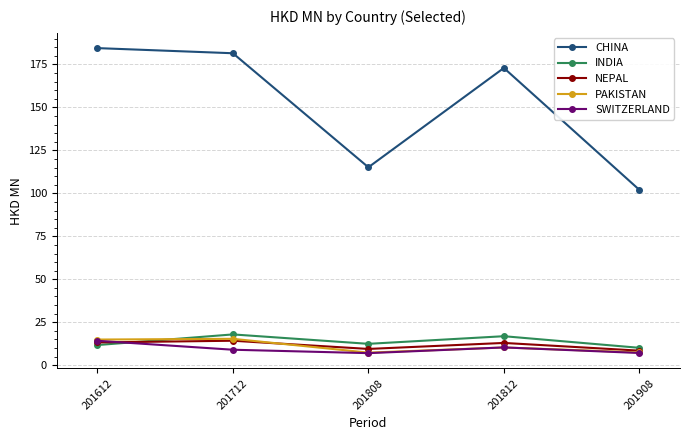

Which series has the largest range (max minus min)?

CHINA